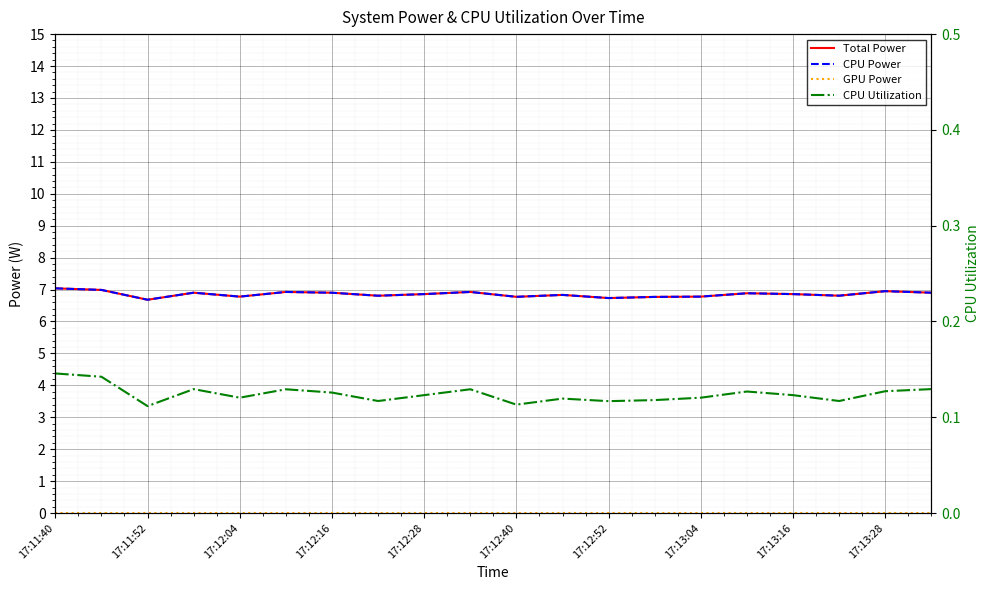

At which category is the sum across all series the highest?

17:11:40